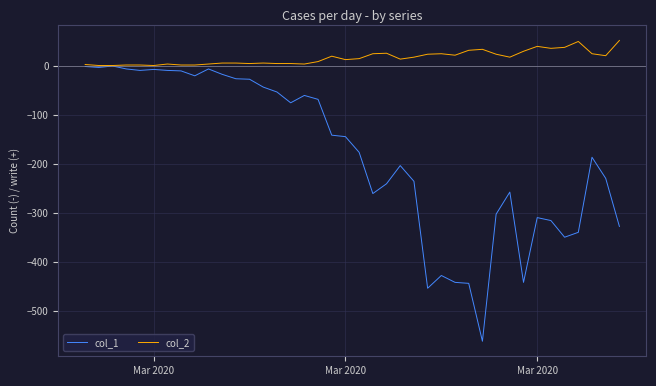

Rank the series by their maximum value, from highest to lowest.

col_2, col_1